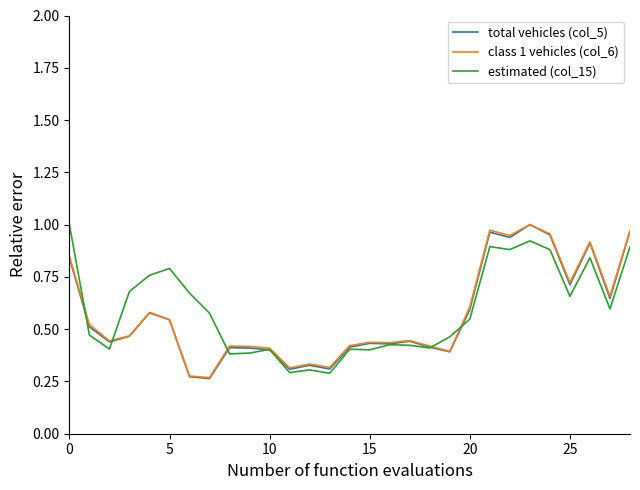

At which label does class 1 vehicles (col_6) reach its peak?

23